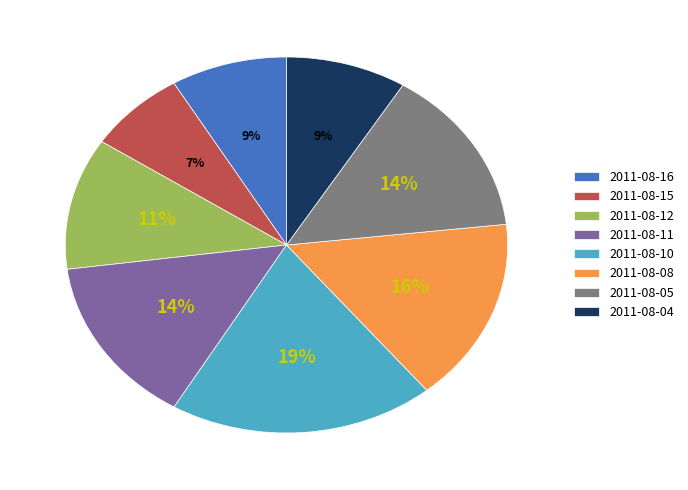

Does 2011-08-15 account for over 50% of the chart?

No